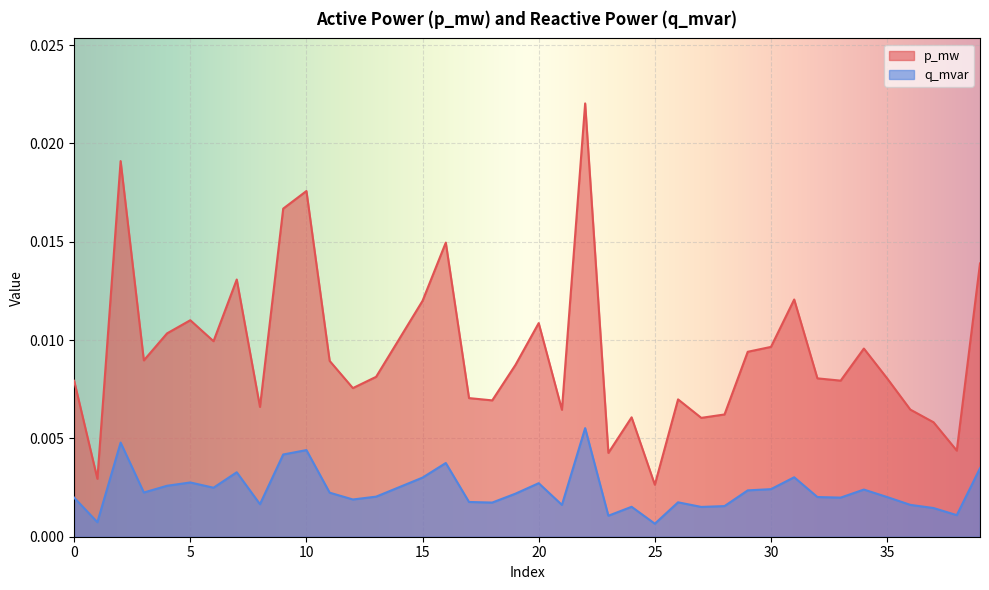

True or false: q_mvar has more than 2 points higher than both neighbors.

True